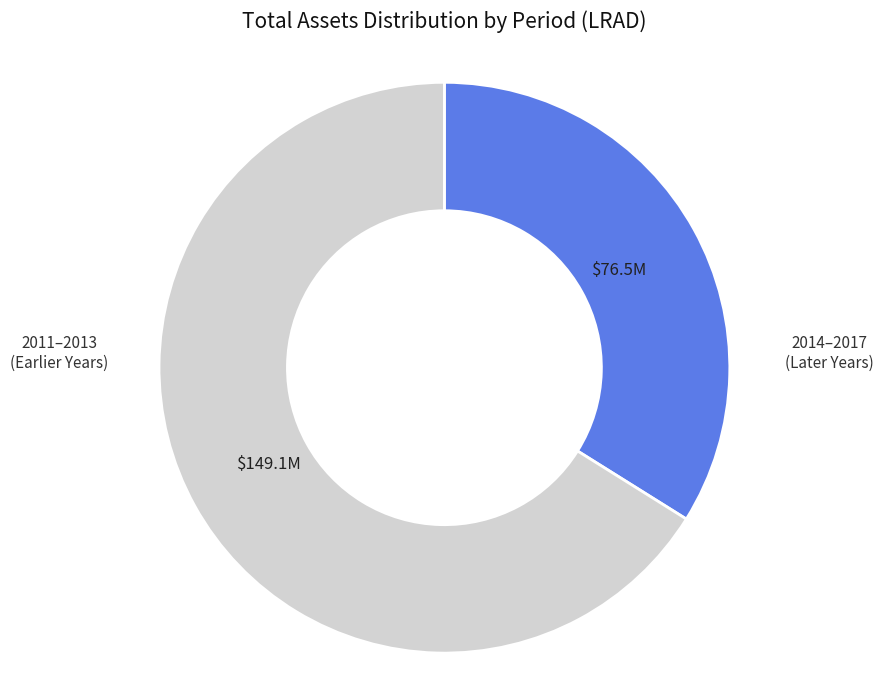

Does any single category account for the majority?

Yes